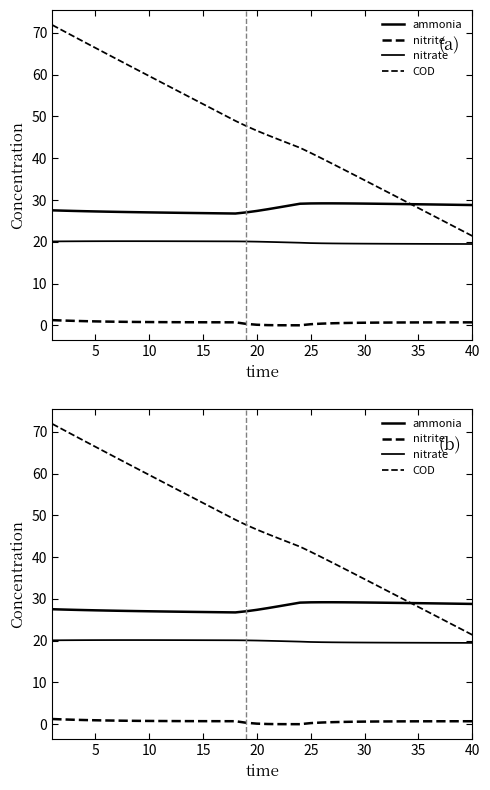

True or false: nitrite and COD cross at least once.

False